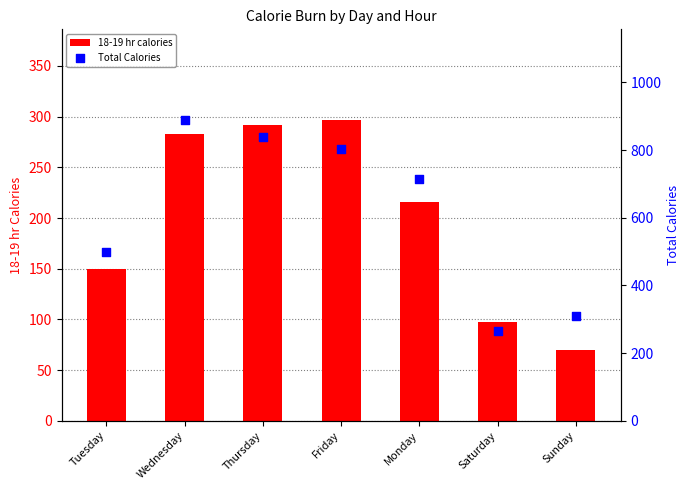

Which series contains the lowest Y value?

18-19 hr calories